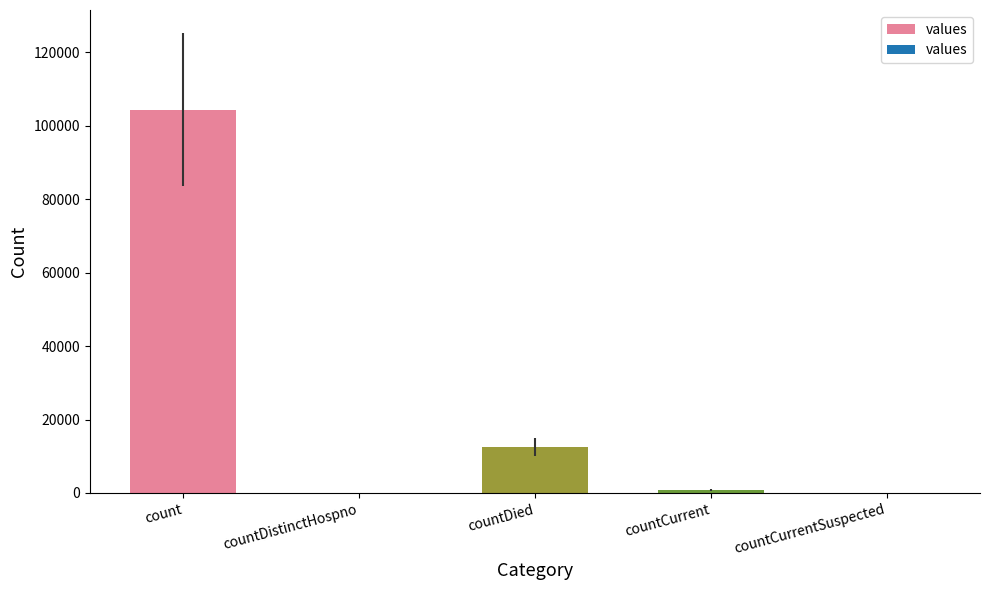

The chart shows a value of 140152 at count. True or false?

False